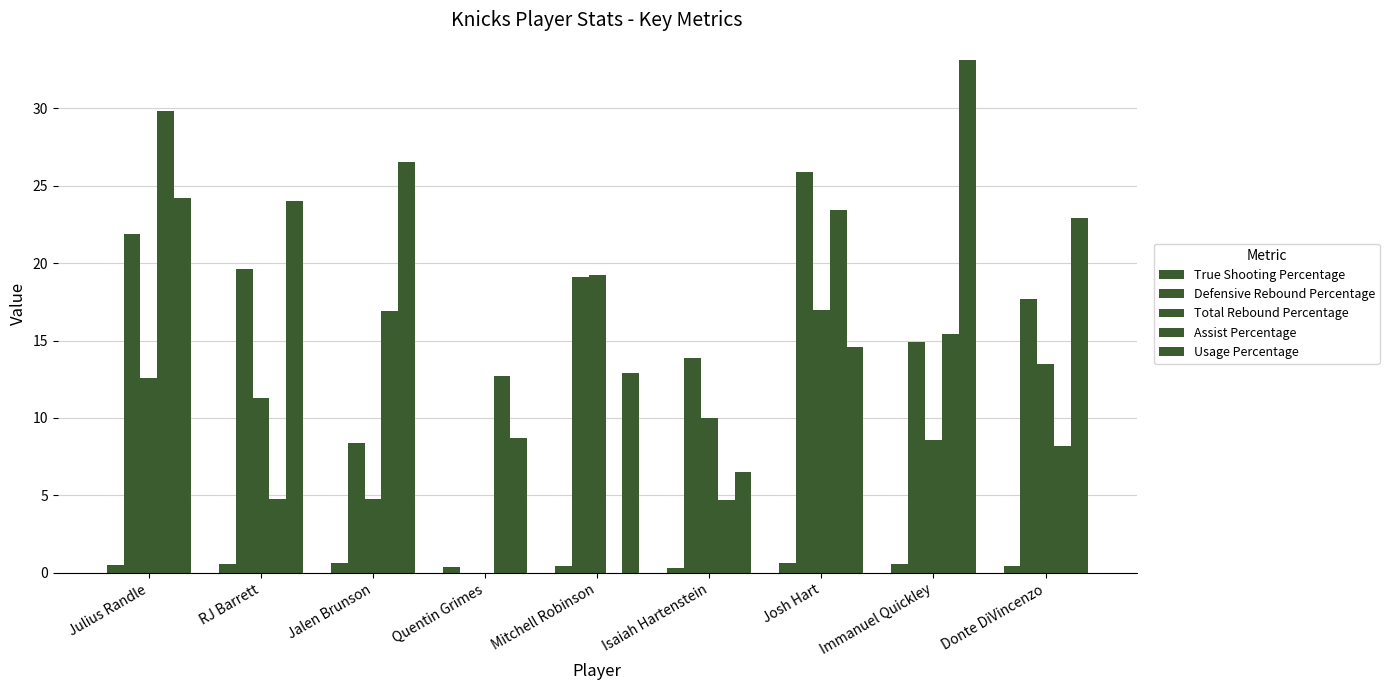

What is the difference between the maximum and minimum values in the Defensive Rebound Percentage series?

25.9